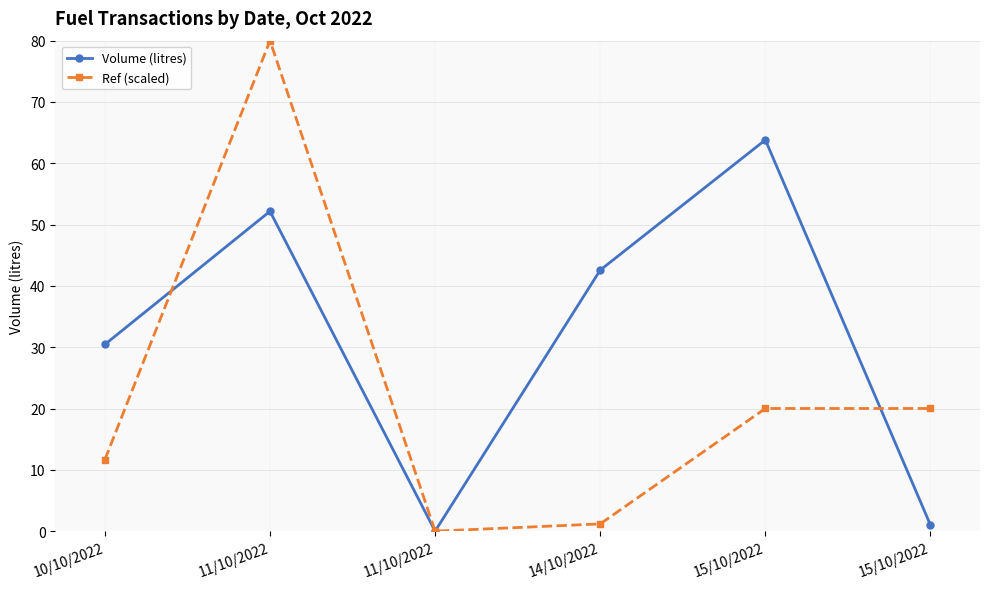

Is the value of Volume (litres) at 14/10/2022 greater than the value of Ref (scaled) at 10/10/2022?

Yes